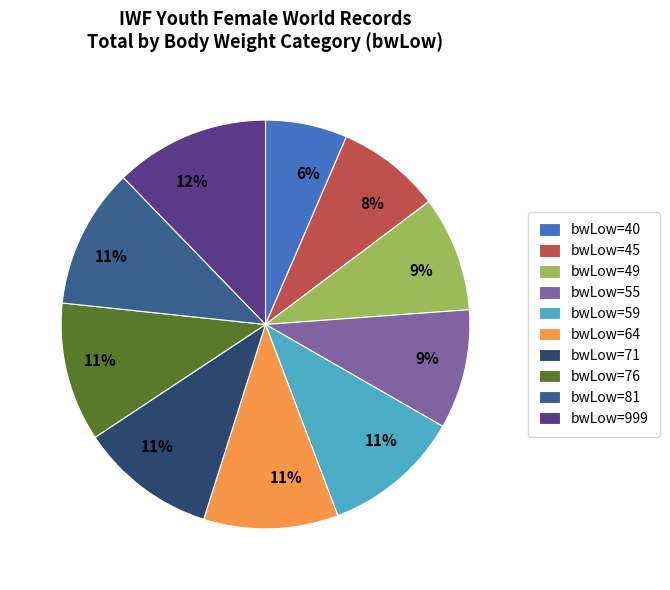

Does any single category account for the majority?

No